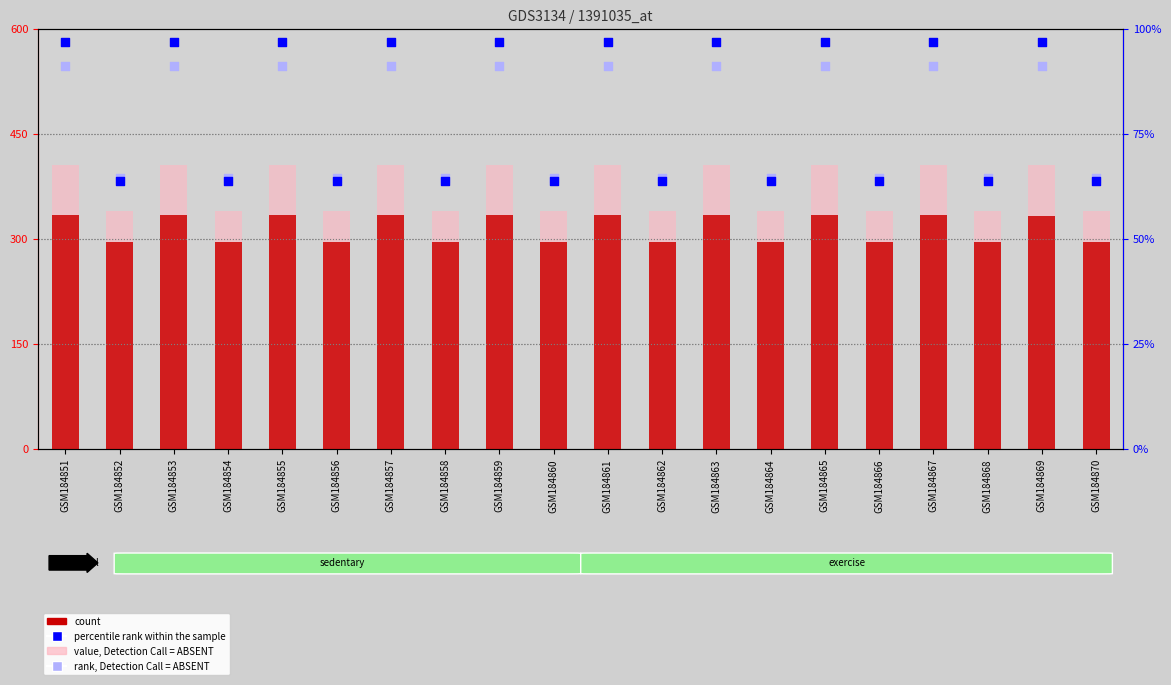

Which series has the widest spread of Y values?

value, Detection Call = ABSENT